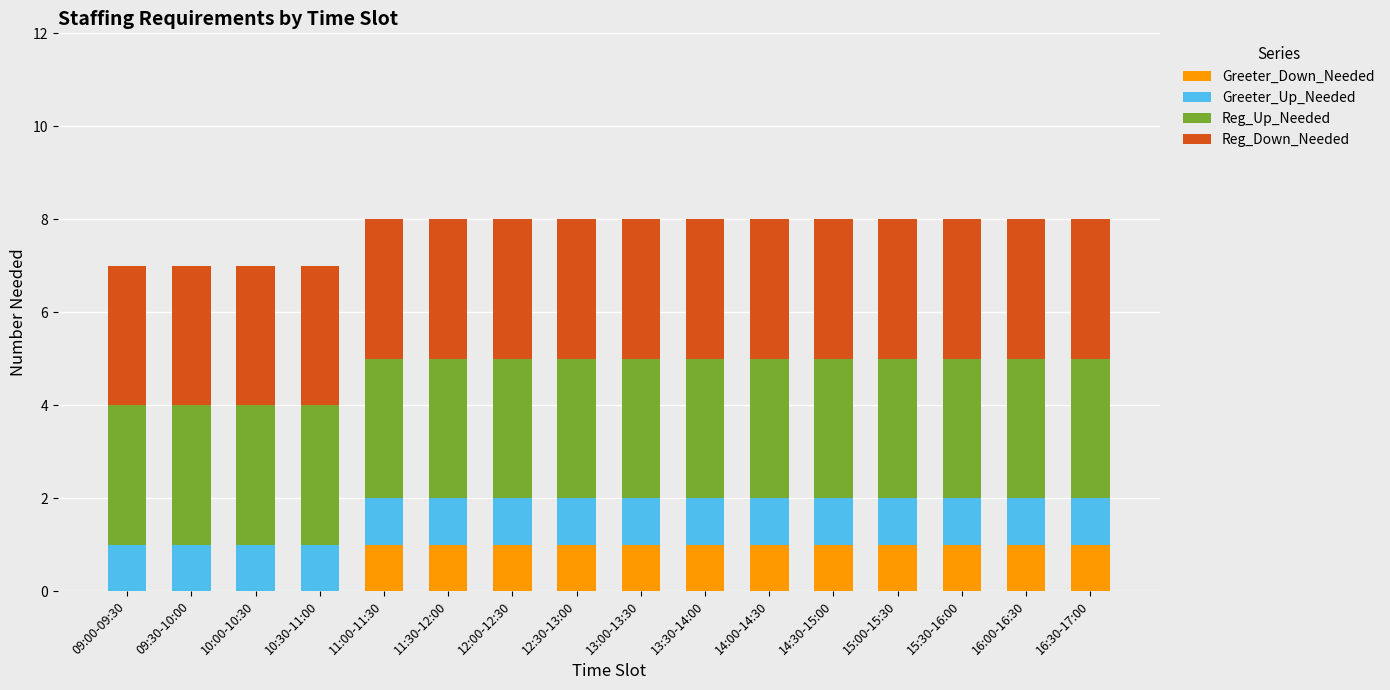

True or false: Greeter_Down_Needed has a value of 1 at 12:00-12:30.

True